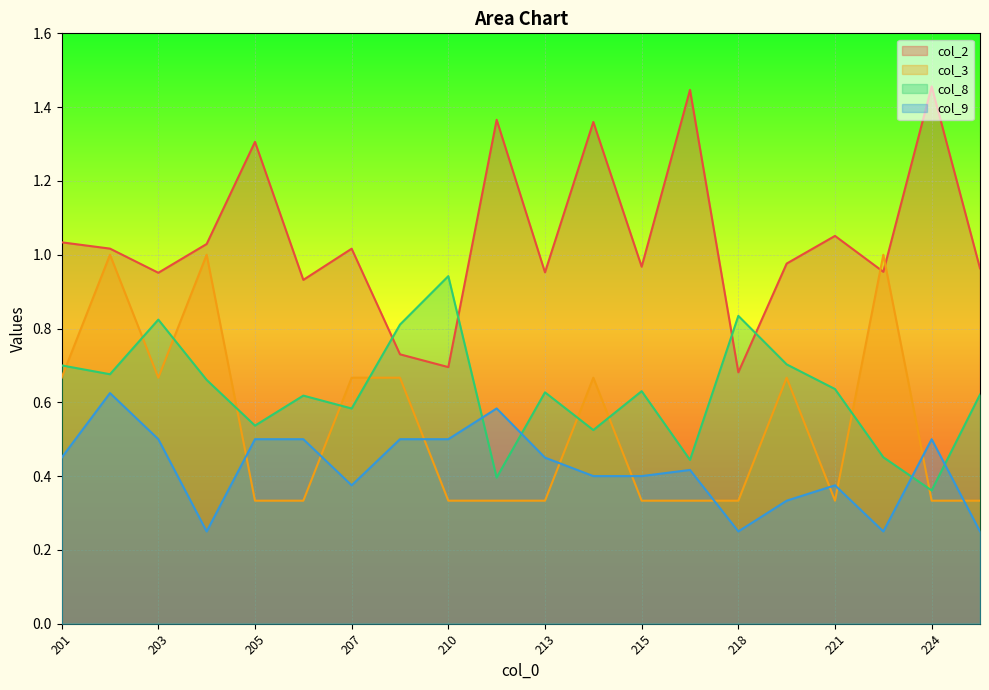

How many lines are shown in the chart?

4